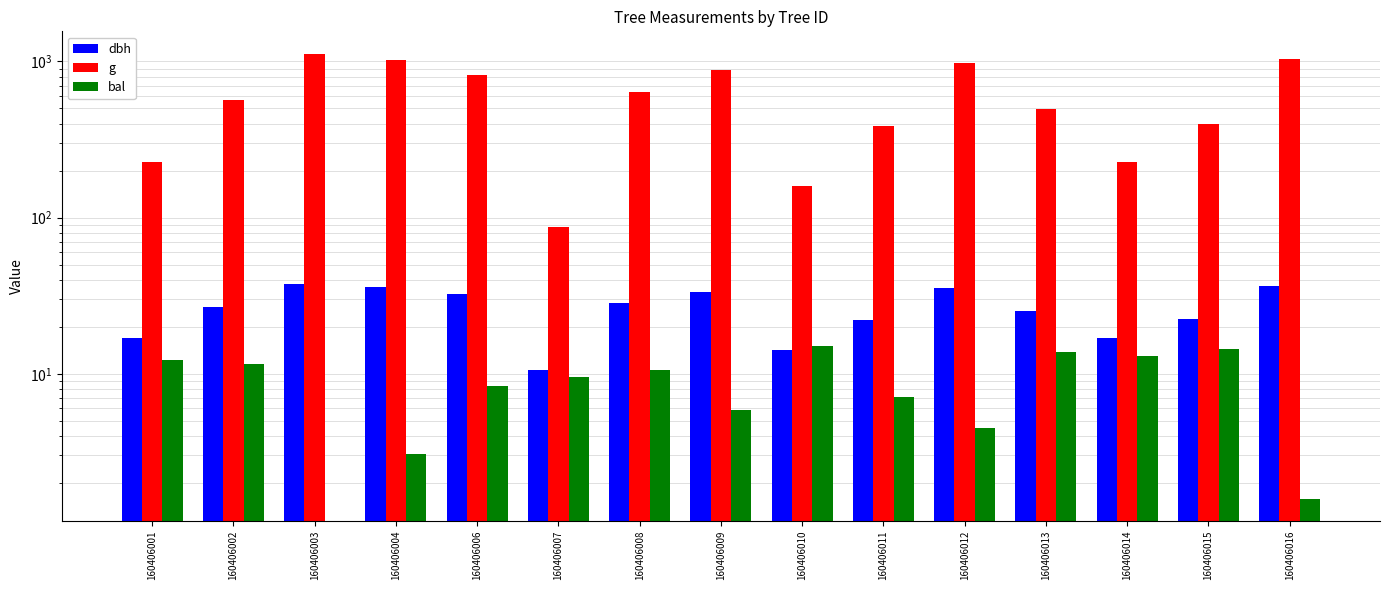

Reading right to left, extract all data points from this chart.

dbh: 160406016=36.5	160406015=22.5	160406014=17.0	160406013=25.2	160406012=35.3	160406011=22.1	160406010=14.2	160406009=33.6	160406008=28.4	160406007=10.5	160406006=32.2	160406004=36.0	160406003=37.8	160406002=26.9	160406001=17.1
g: 160406016=1043.5	160406015=397.6	160406014=227.0	160406013=498.8	160406012=978.7	160406011=383.6	160406010=158.4	160406009=886.7	160406008=633.5	160406007=86.6	160406006=816.9	160406004=1020.7	160406003=1122.2	160406002=566.2	160406001=228.3
bal: 160406016=1.6	160406015=14.5	160406014=13.1	160406013=13.8	160406012=4.5	160406011=7.2	160406010=15.0	160406009=5.9	160406008=10.6	160406007=9.5	160406006=8.4	160406004=3.1	160406003=0.0	160406002=11.5	160406001=12.3